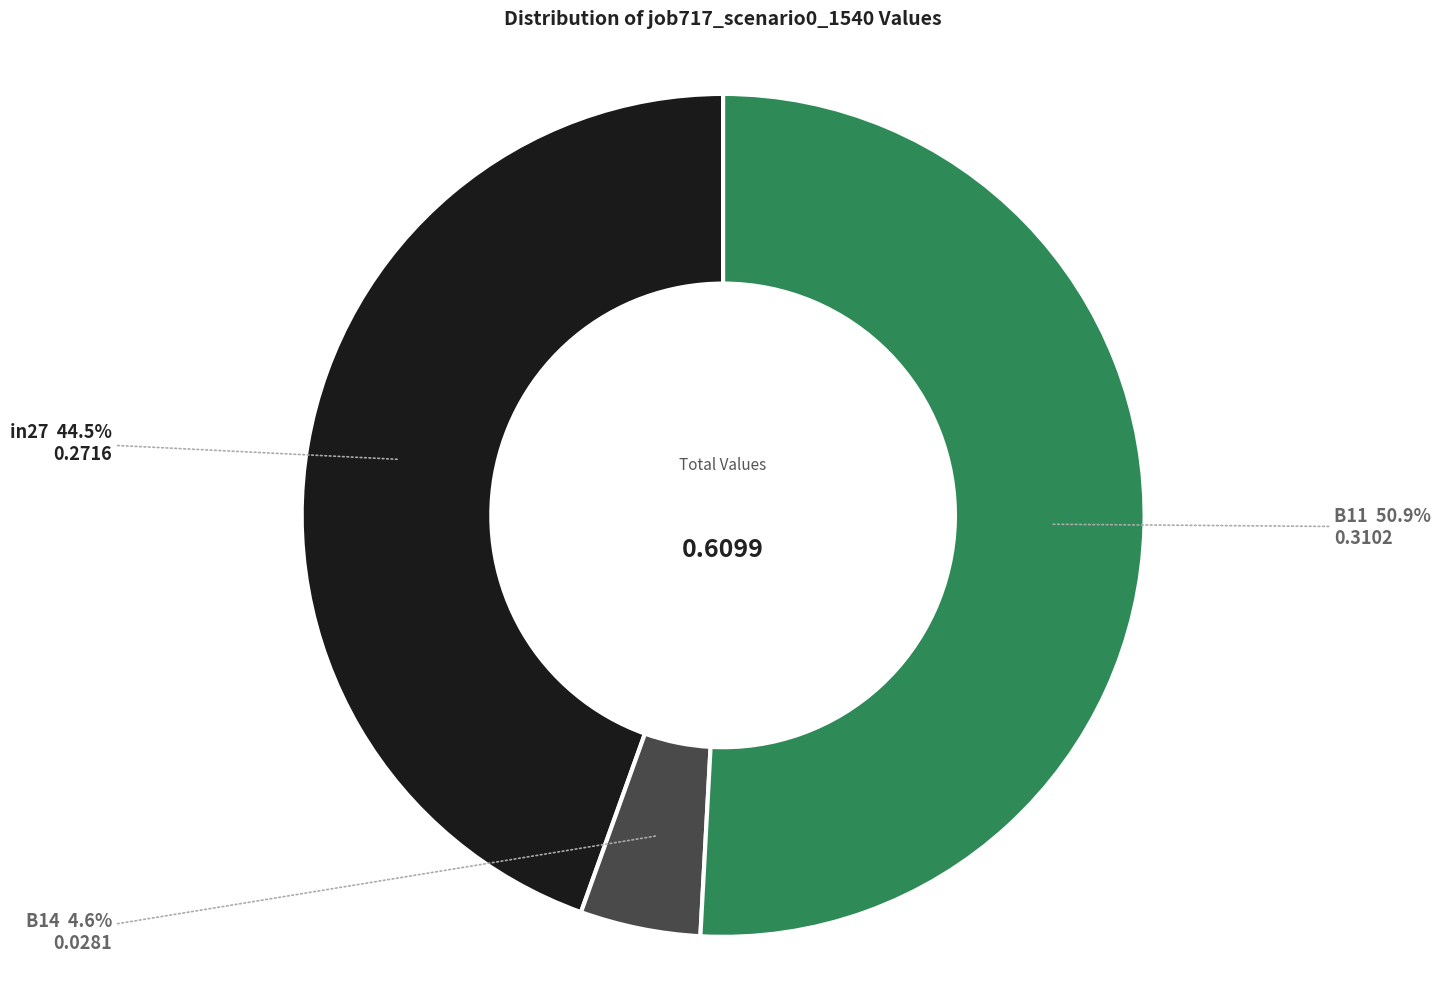

Rank the categories by value from highest to lowest.

B11, in27, B14